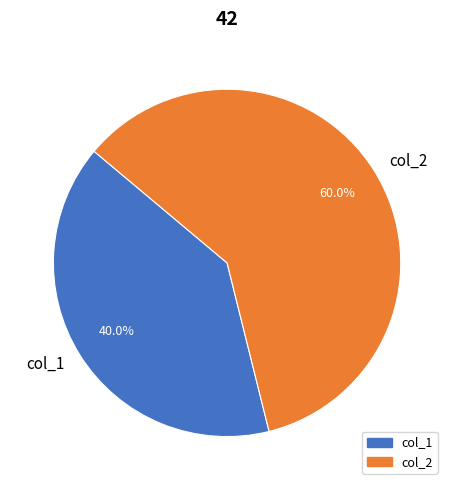

Count the number of slices in the pie.

2